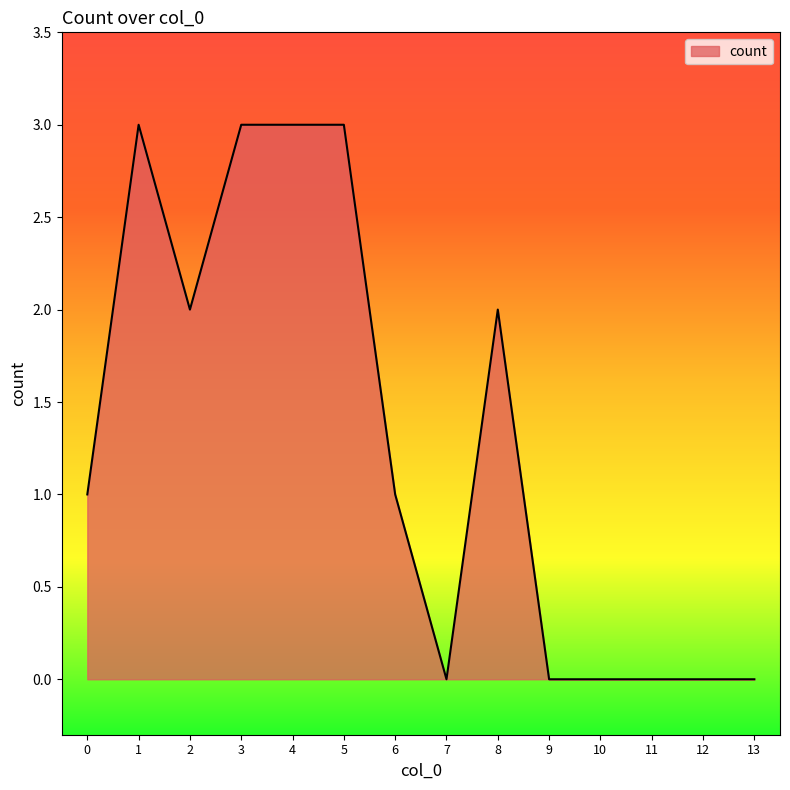

What is the average value?

1